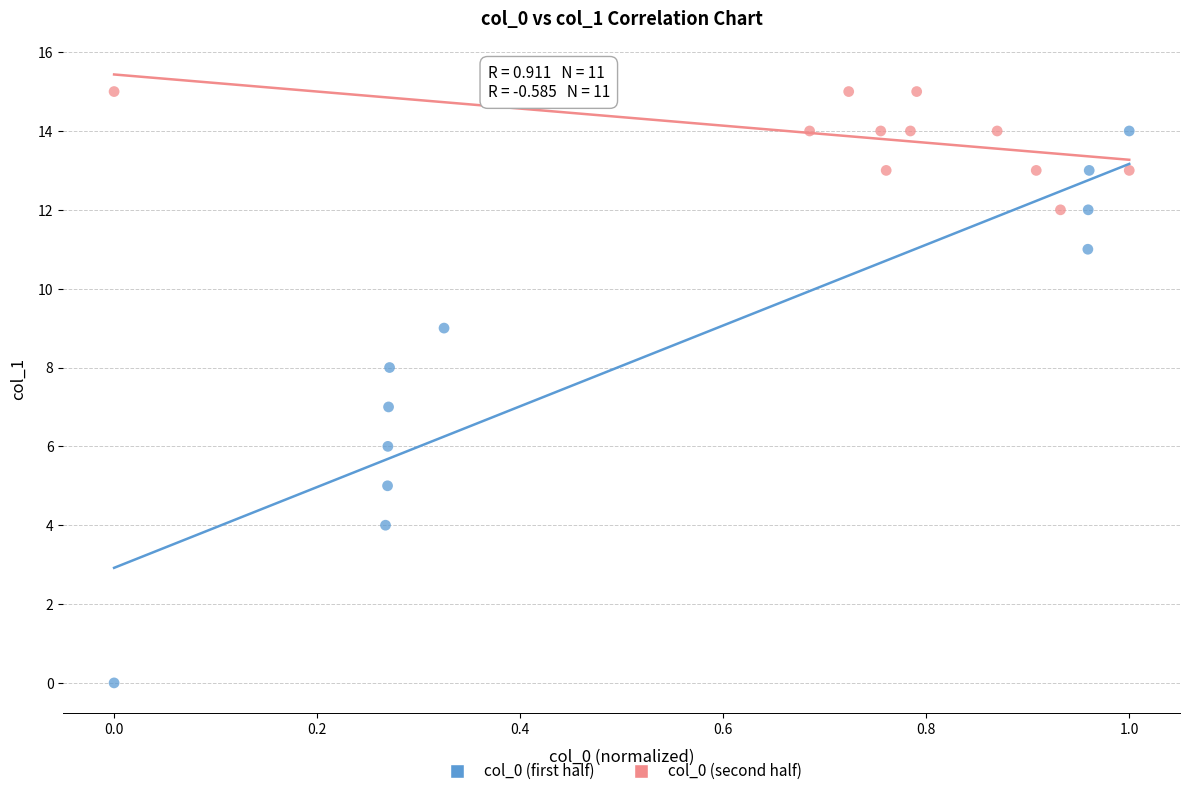

Which series contains the highest Y value?

col_0 (second half)